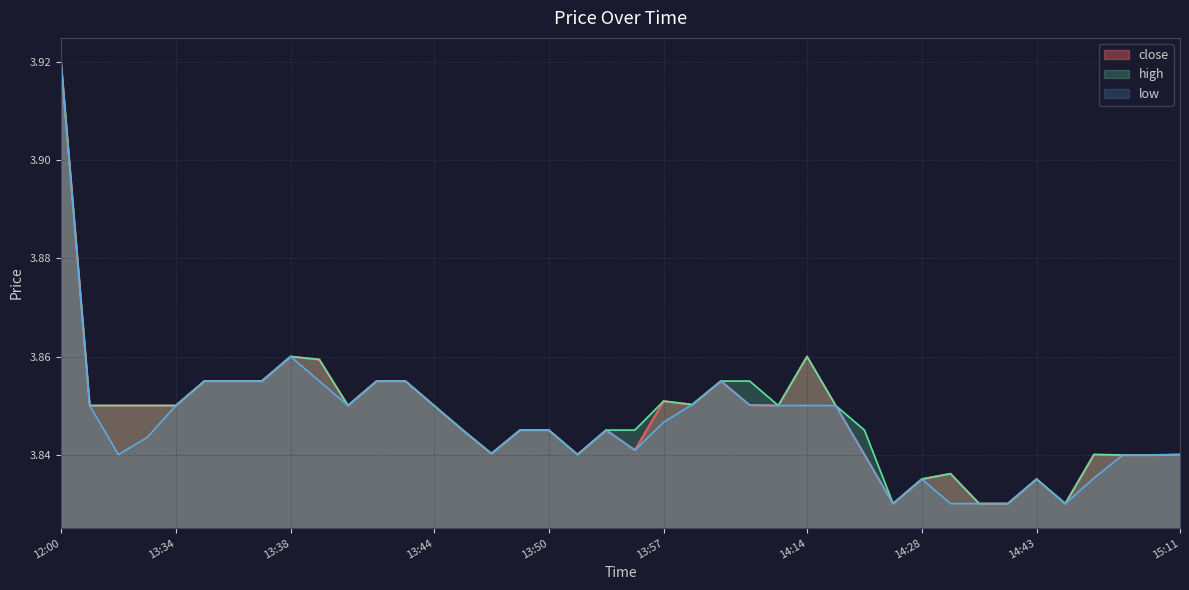

True or false: high and close intersect in this chart.

False